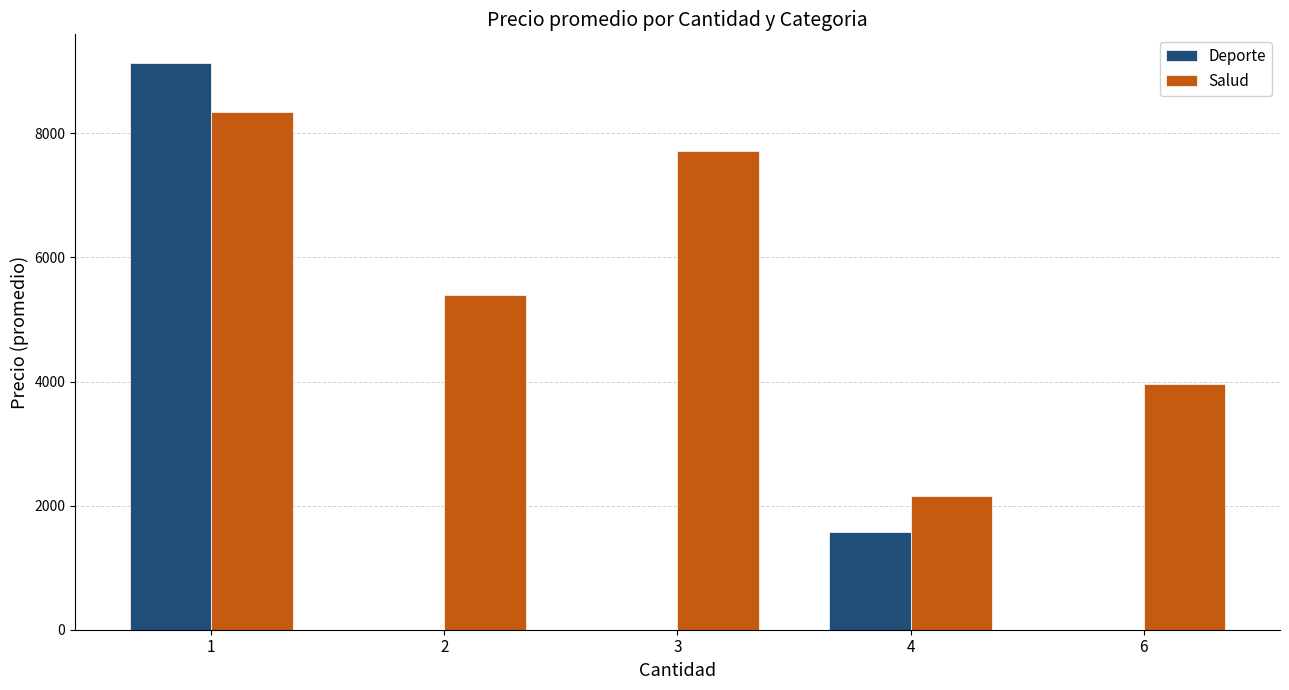

Between 3 and 6, which series saw the biggest shift?

Salud